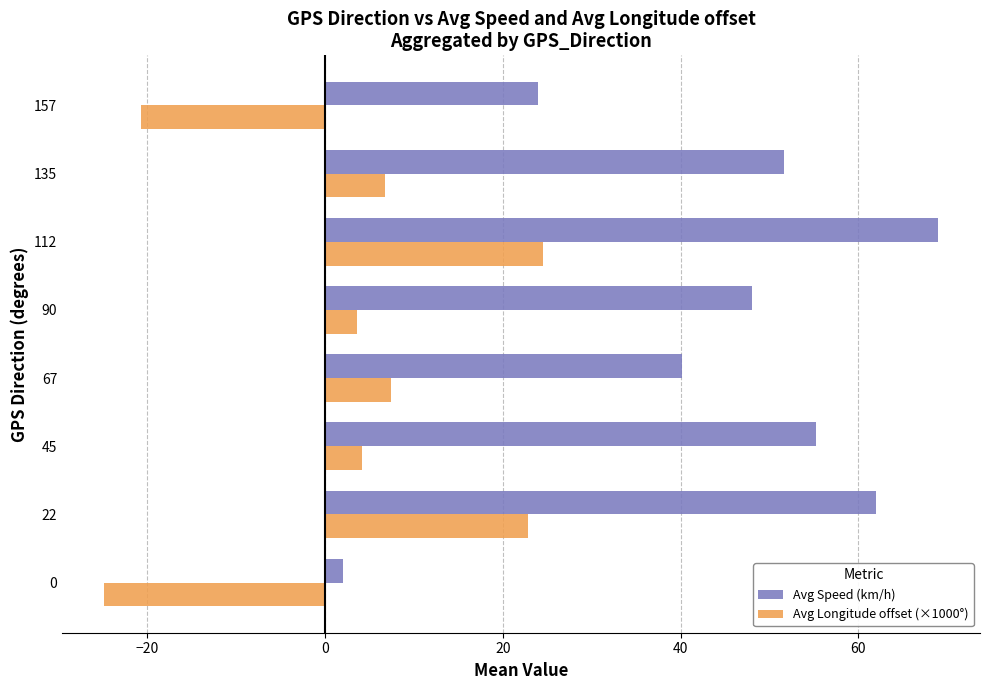

What is the highest value of the Avg Speed (km/h) series?

69.0